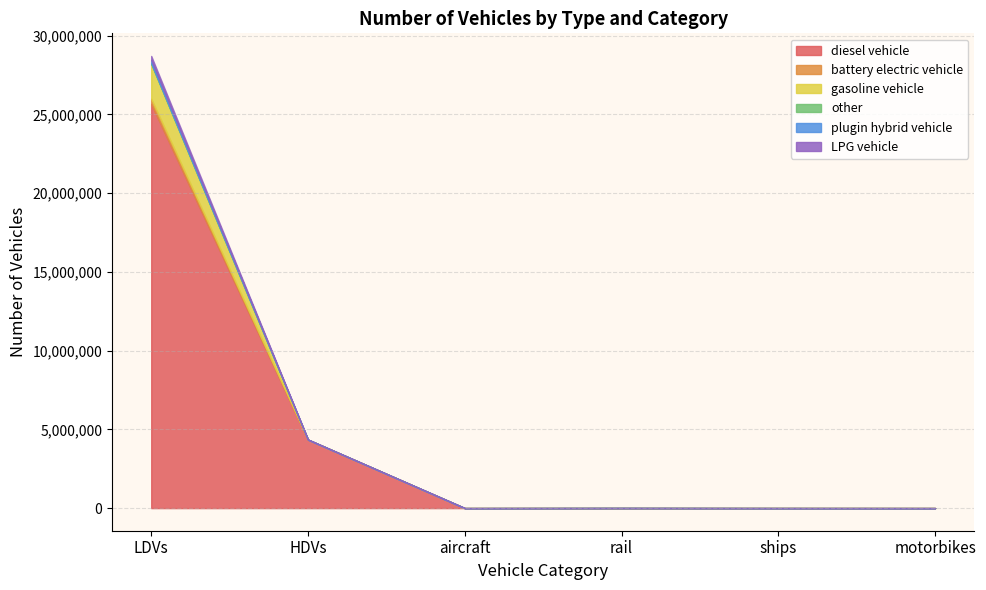

What is the highest value of the diesel vehicle series?

25675428.3